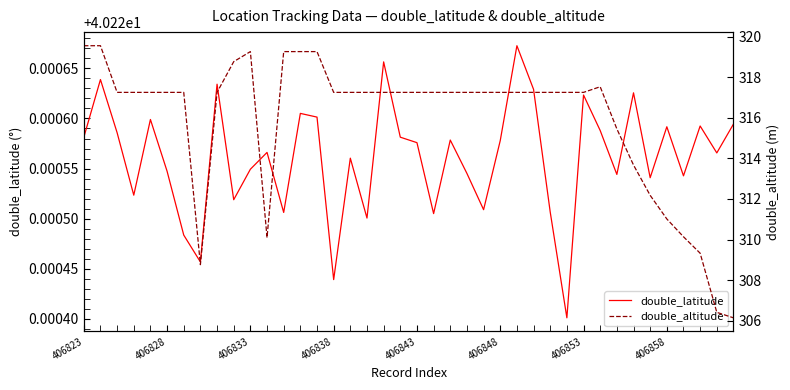

Which has a higher value, 37 or 406843?

406843